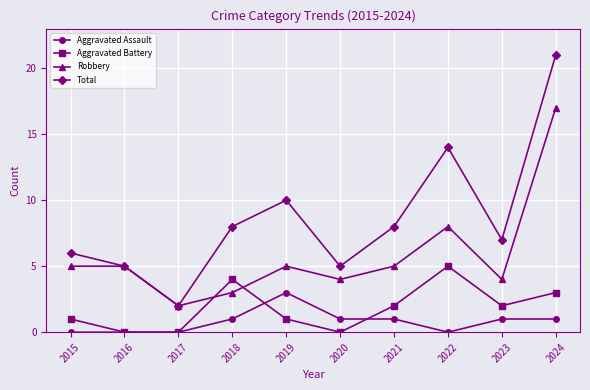

True or false: Total and Aggravated Assault intersect in this chart.

False